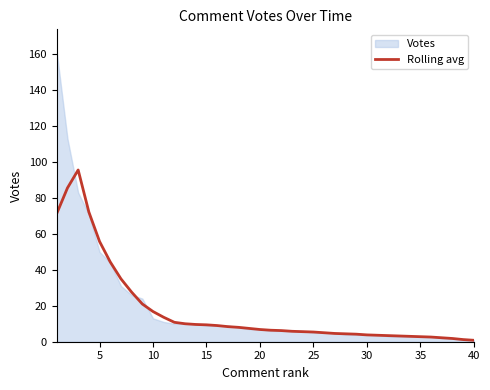

What is the sum of all values?

694.4